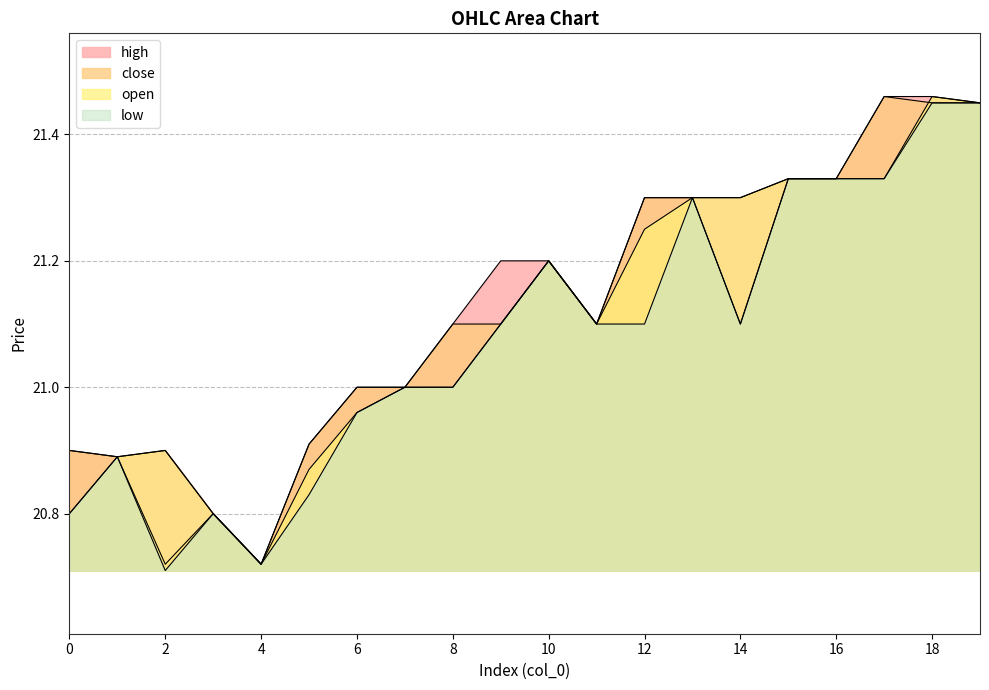

What is the total value across all series at 14?

84.8